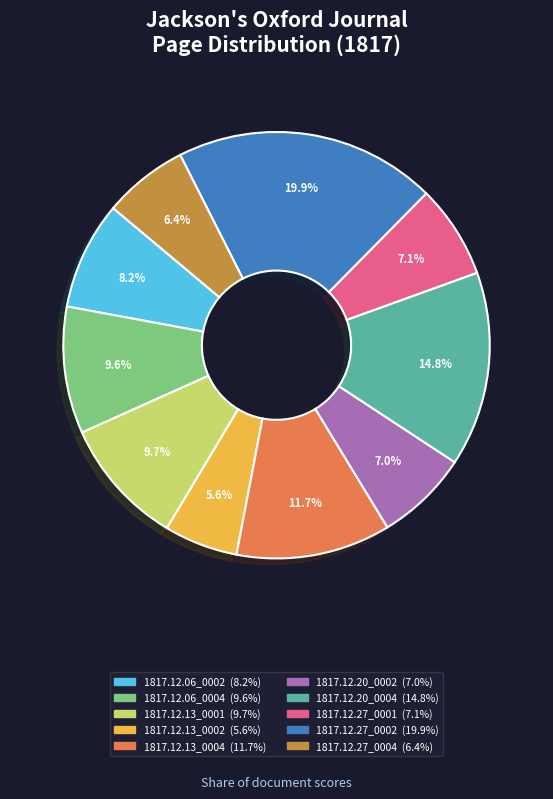

Which has a higher value, 1817.12.13_0001 or 1817.12.13_0004?

1817.12.13_0004